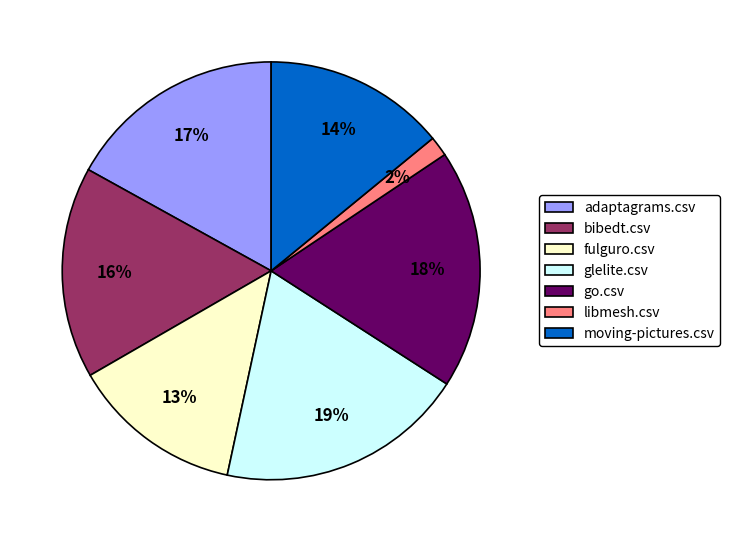

What is the largest slice in the pie chart?

glelite.csv